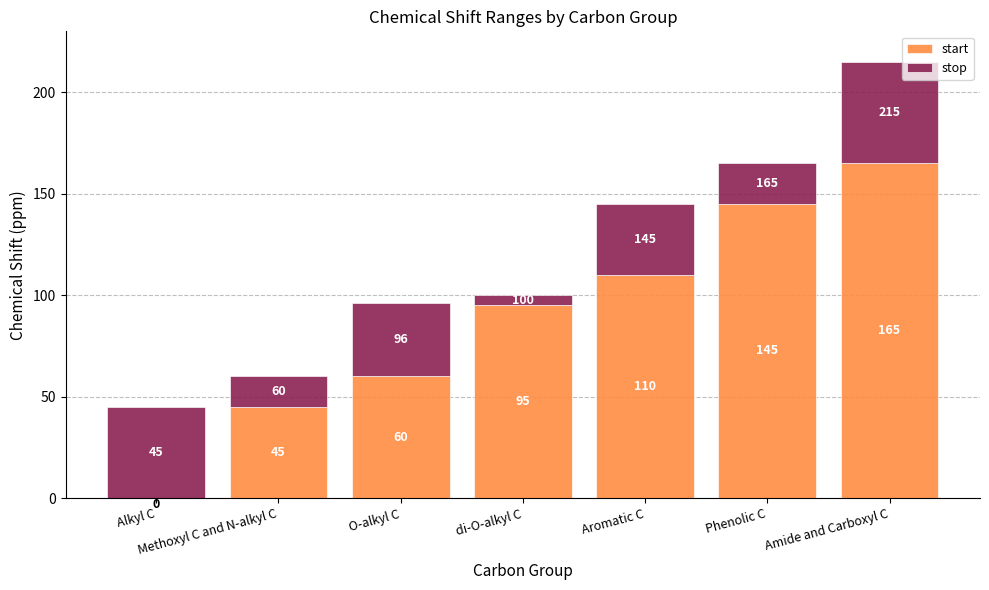

Count the number of data series in this chart.

2